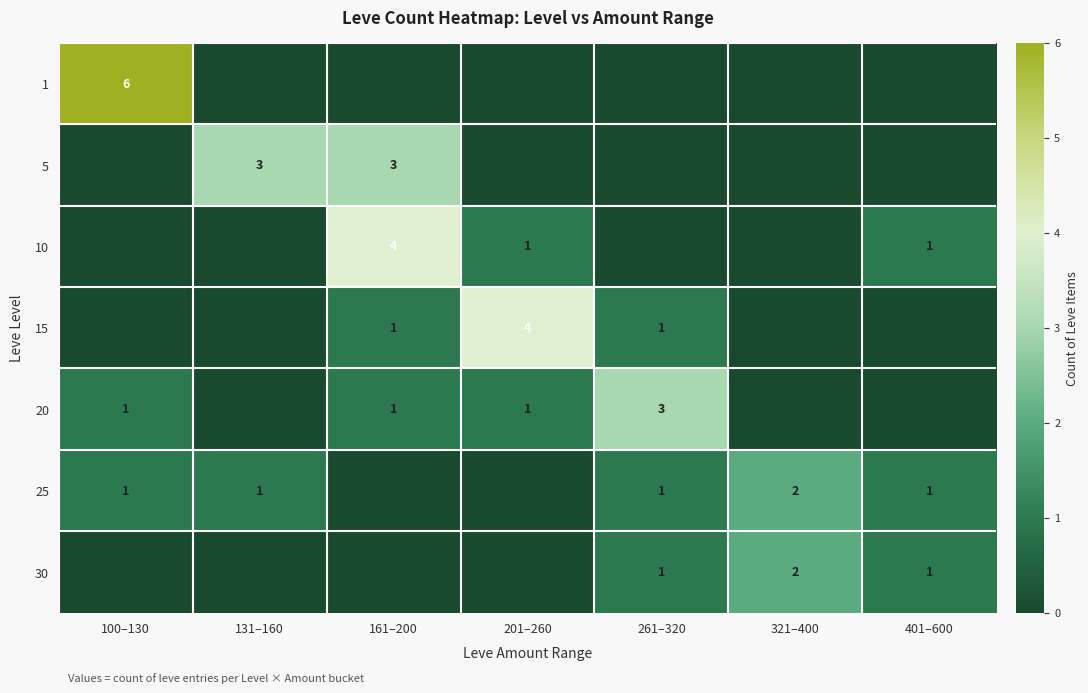

What is the sum of the 10 values at 161–200 and 401–600?

5